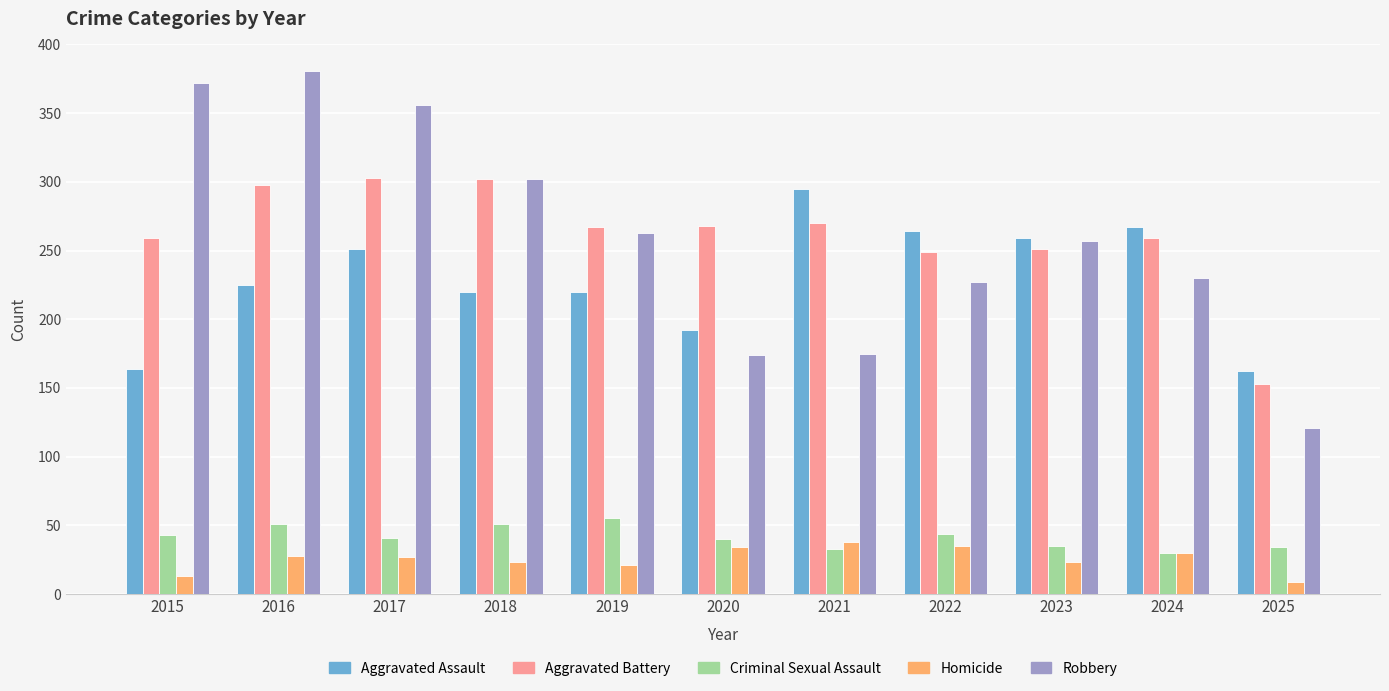

What is the value of the Homicide bar at the 11th from the left?

9